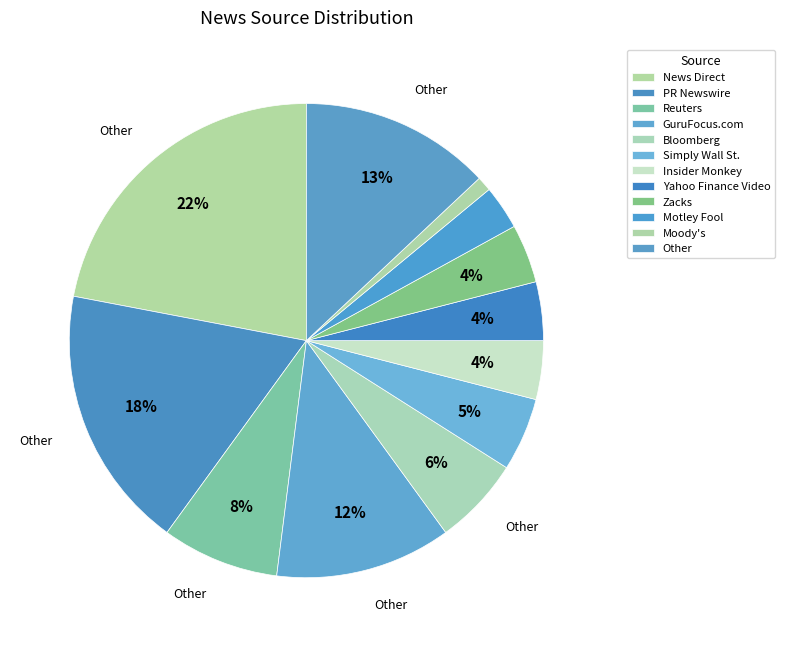

Is it true that Other is 20% of the pie?

False